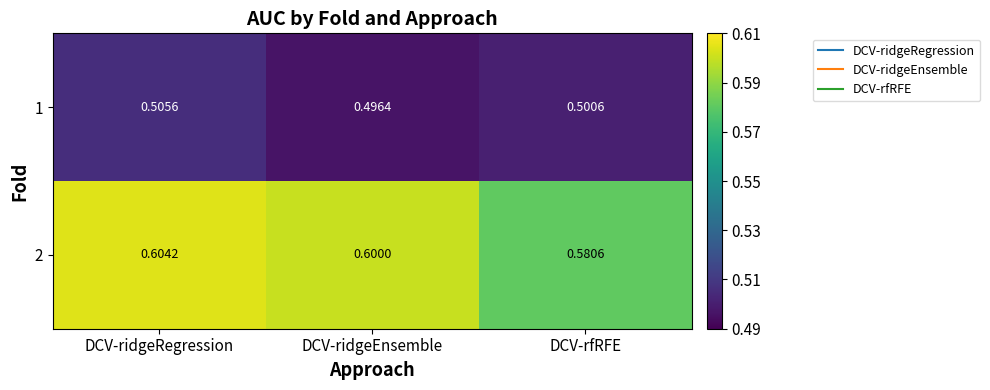

At which label does 1 reach its peak?

DCV-ridgeRegression